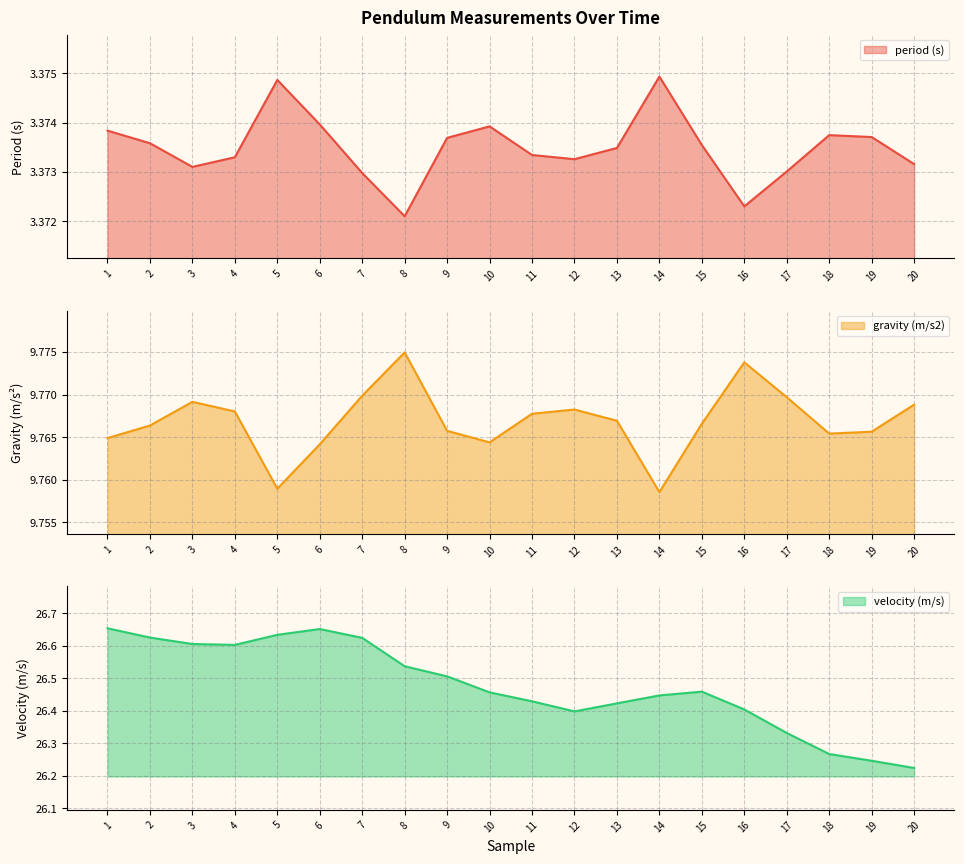

At which label is period (s) closest to 3?

8